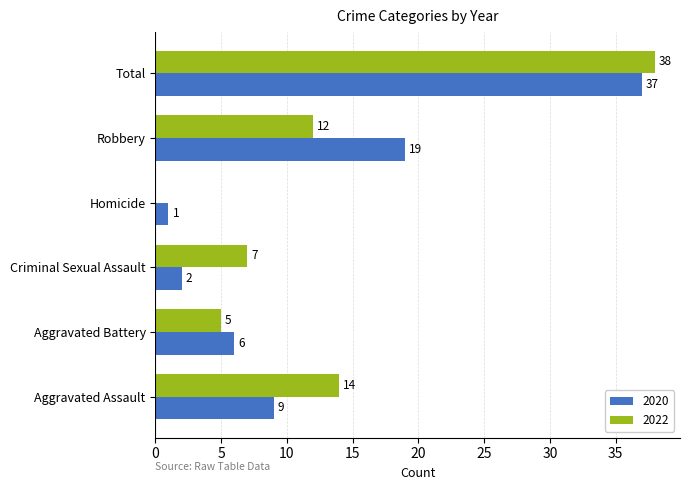

What is the total value across all series at Aggravated Battery?

11